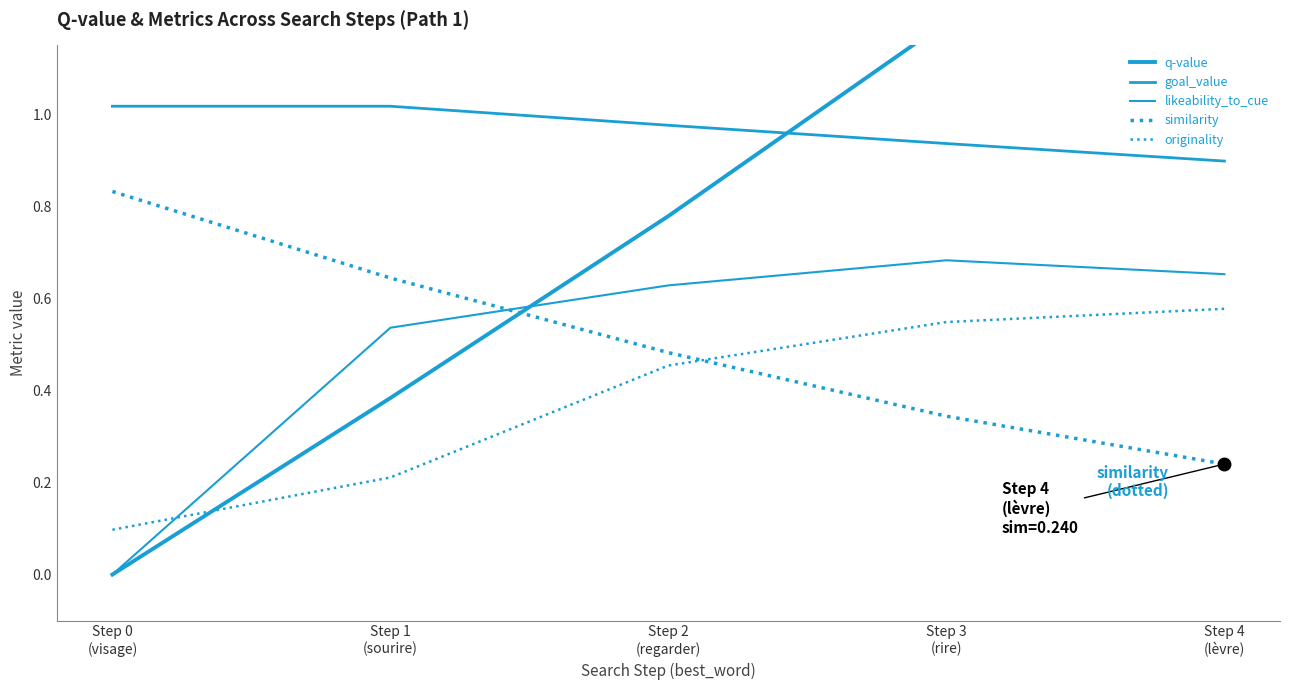

Reading left to right, extract all data points from this chart.

q-value: Step 0
(visage)=0.0	Step 1
(sourire)=0.4	Step 2
(regarder)=0.8	Step 3
(rire)=1.2	Step 4
(lèvre)=1.7
goal_value: Step 0
(visage)=1.0	Step 1
(sourire)=1.0	Step 2
(regarder)=1.0	Step 3
(rire)=0.9	Step 4
(lèvre)=0.9
likeability_to_cue: Step 0
(visage)=0.0	Step 1
(sourire)=0.5	Step 2
(regarder)=0.6	Step 3
(rire)=0.7	Step 4
(lèvre)=0.7
similarity: Step 0
(visage)=0.8	Step 1
(sourire)=0.6	Step 2
(regarder)=0.5	Step 3
(rire)=0.3	Step 4
(lèvre)=0.2
originality: Step 0
(visage)=0.1	Step 1
(sourire)=0.2	Step 2
(regarder)=0.5	Step 3
(rire)=0.5	Step 4
(lèvre)=0.6